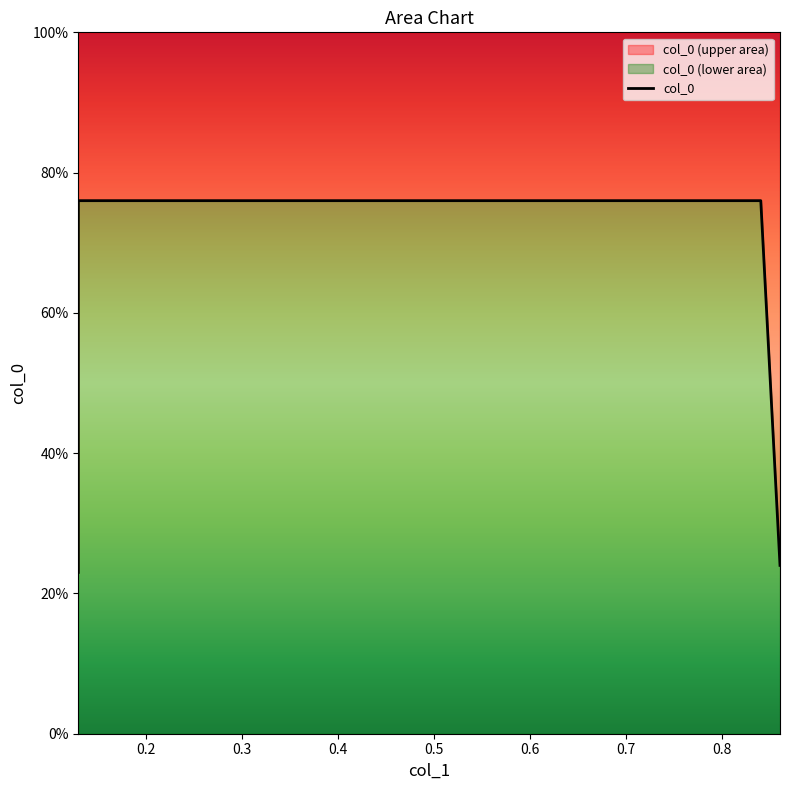

Does the chart have visible grid lines?

No